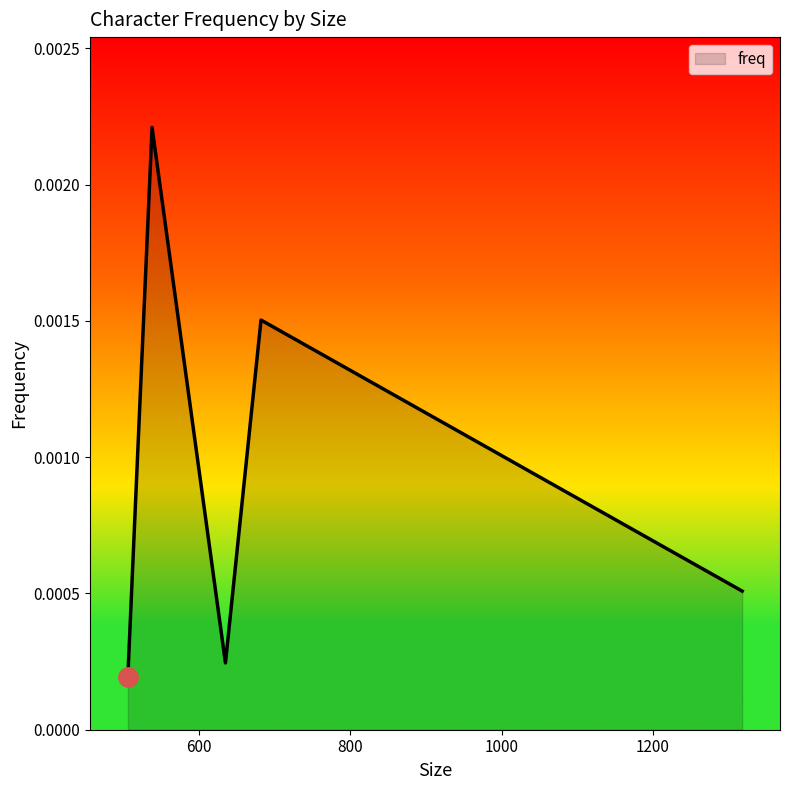

True or false: there are more than 0 points higher than both neighbors.

True